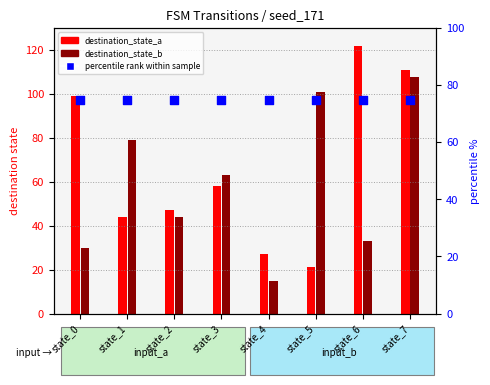

Which series reaches the maximum Y coordinate?

destination_state_a